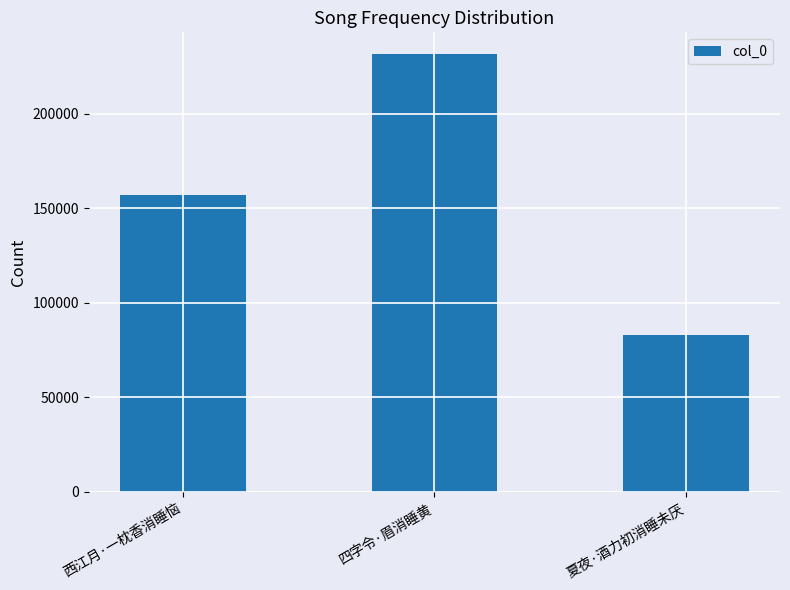

What is the difference between the maximum and minimum values?

148491